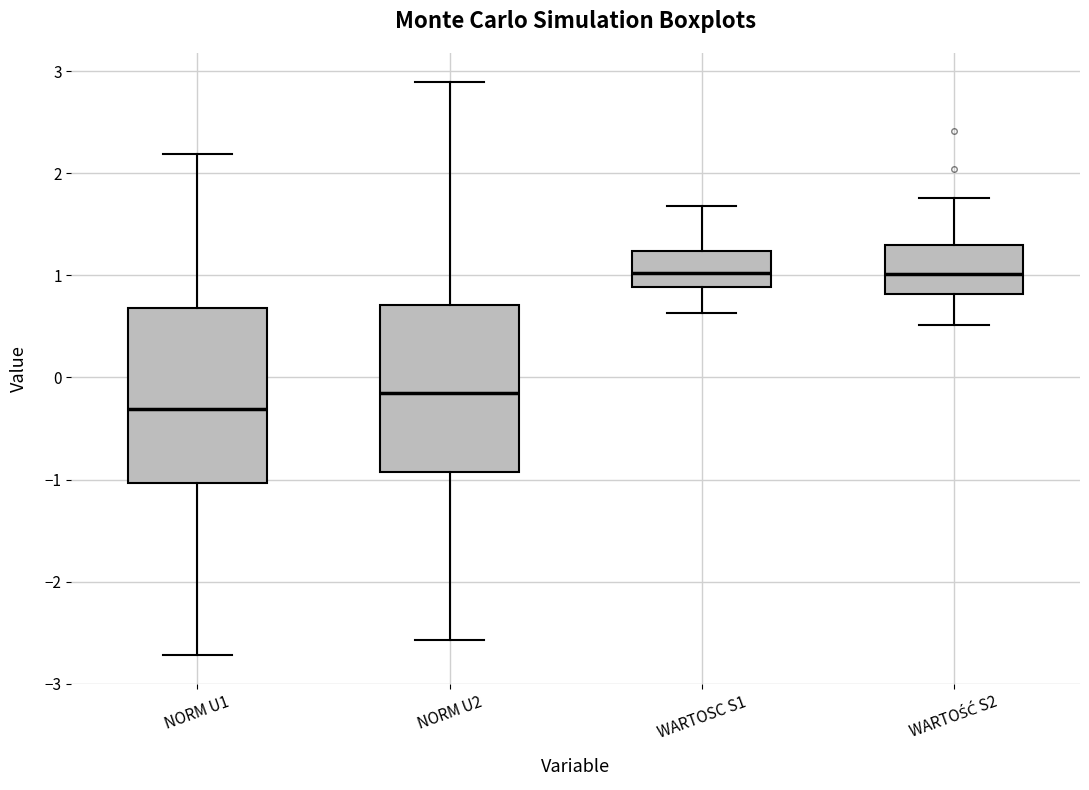

Which box has the lowest median line?

NORM U1